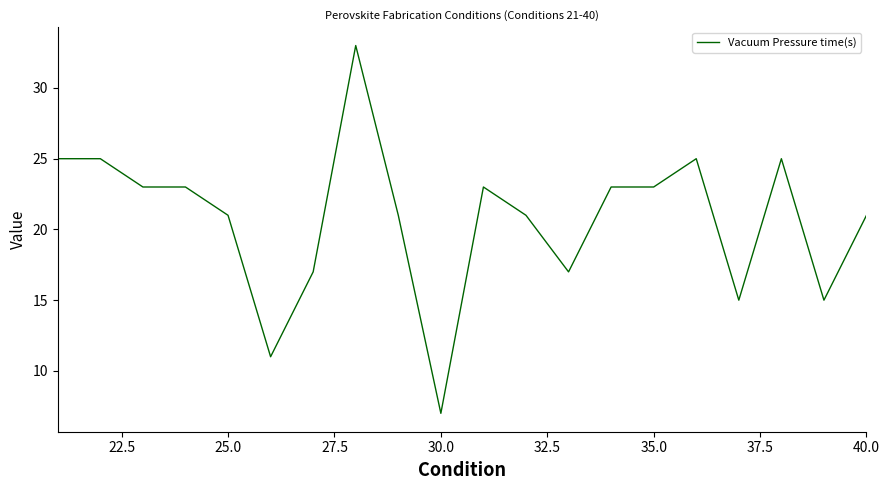

What is the minimum value shown in the chart?

7